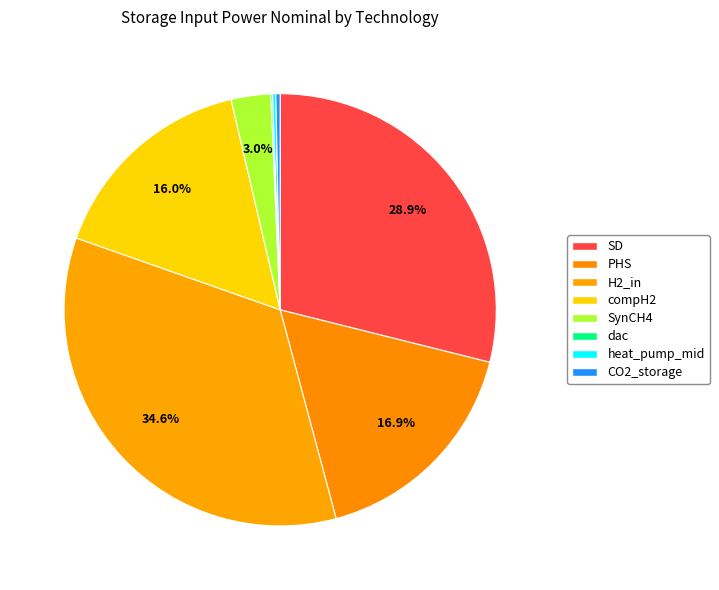

Is the sum of H2_in and dac greater than half?

No